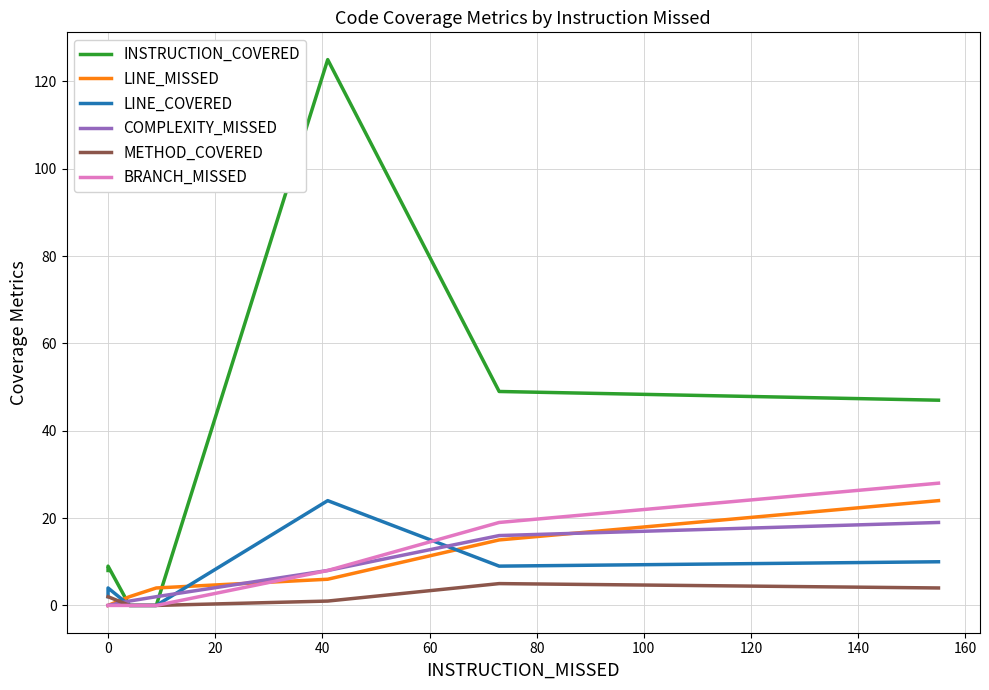

What are all the series names shown in the legend?

INSTRUCTION_COVERED, LINE_MISSED, LINE_COVERED, COMPLEXITY_MISSED, METHOD_COVERED, BRANCH_MISSED